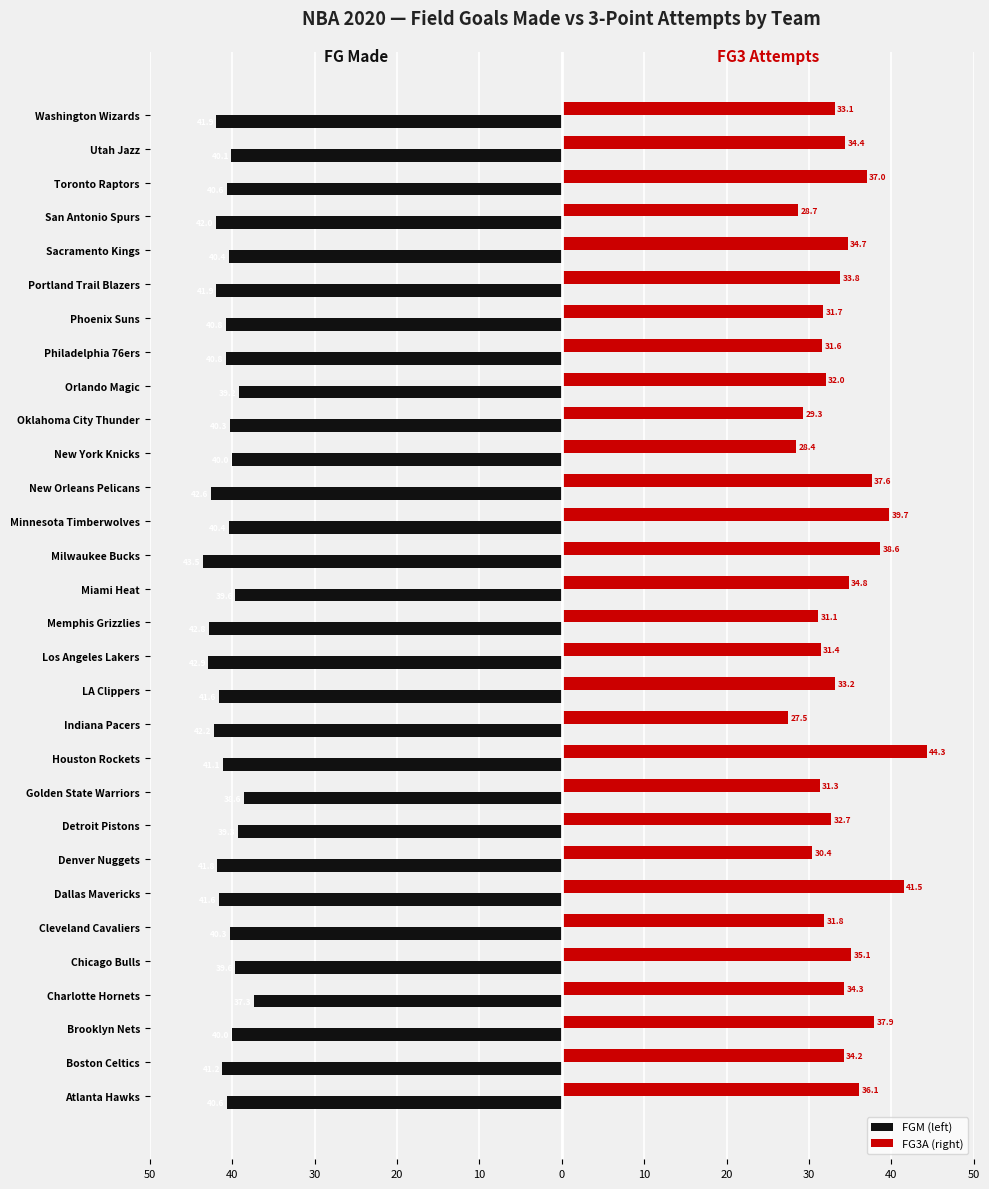

What are all the series names shown in the legend?

FGM (left), FG3A (right)